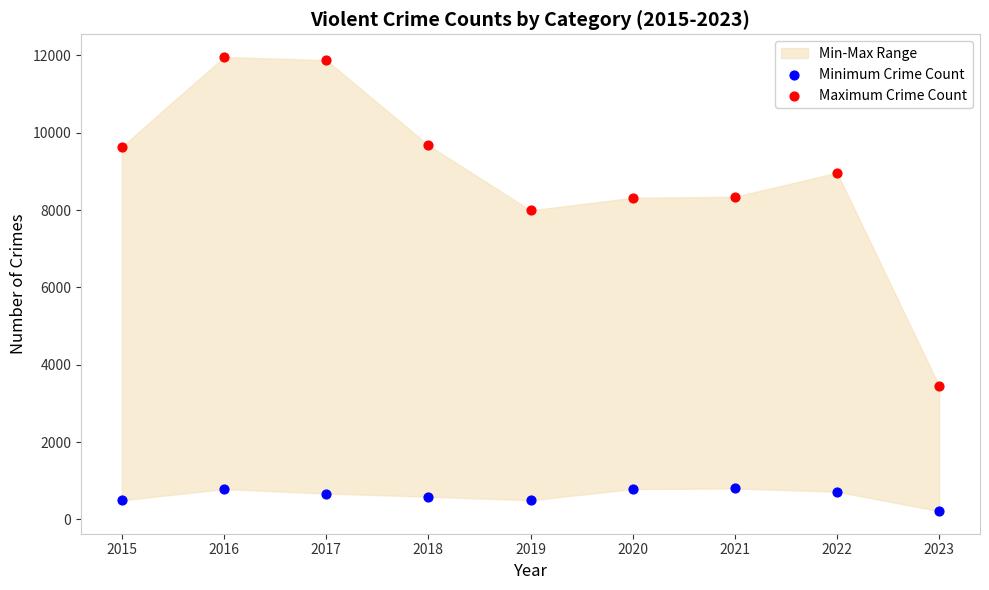

Which series contains the highest Y value?

Maximum Crime Count